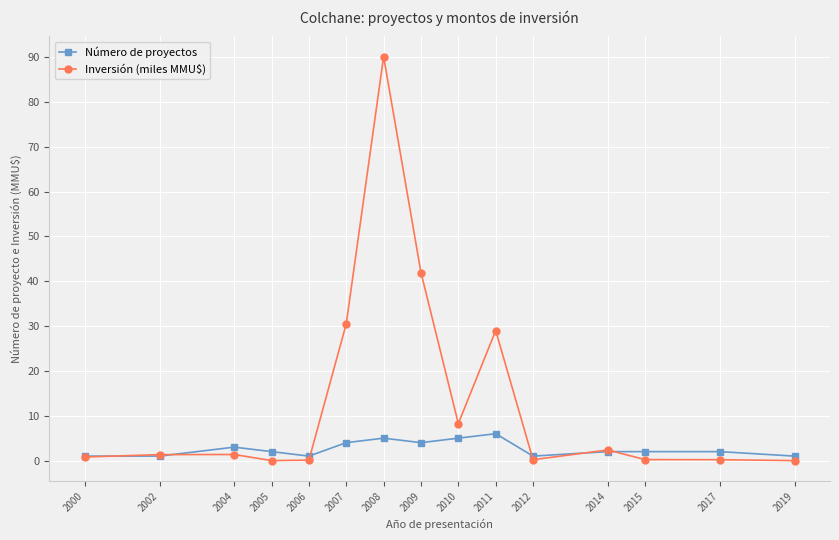

True or false: Inversión (miles MMU$) has more than 1 points higher than both neighbors.

True